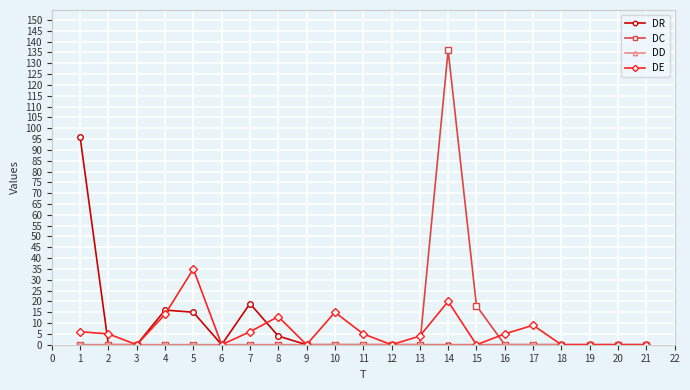

Which label corresponds to the largest value in the chart?

14